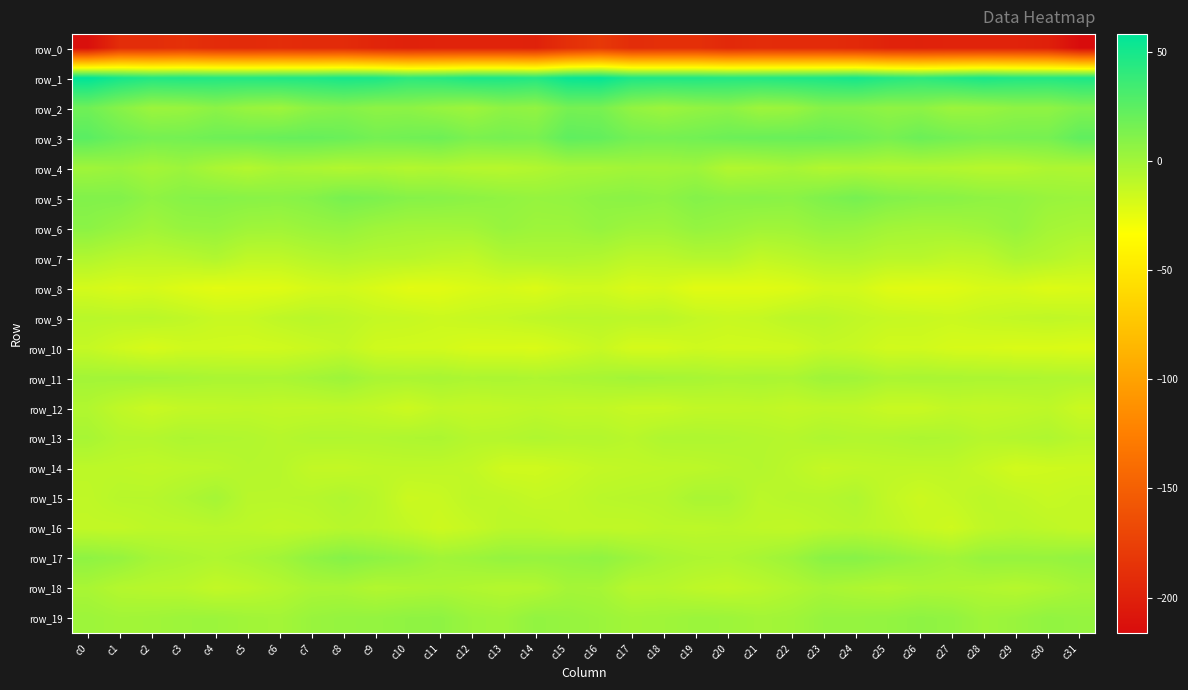

What is the sum of the row_13 values at c26 and c12?

-10.8